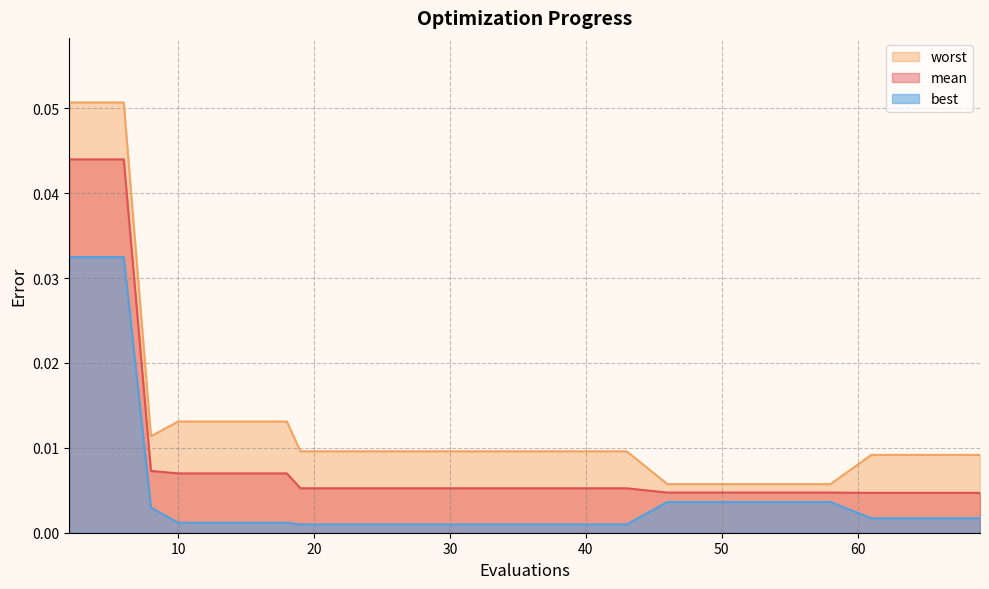

Reading left to right, transcribe all the data shown in this chart.

mean: 2=0.0	6=0.0	8=0.0	10=0.0	14=0.0	18=0.0	19=0.0	23=0.0	27=0.0	31=0.0	35=0.0	39=0.0	43=0.0	46=0.0	50=0.0	54=0.0	58=0.0	61=0.0	65=0.0	69=0.0
best: 2=0.0	6=0.0	8=0.0	10=0.0	14=0.0	18=0.0	19=0.0	23=0.0	27=0.0	31=0.0	35=0.0	39=0.0	43=0.0	46=0.0	50=0.0	54=0.0	58=0.0	61=0.0	65=0.0	69=0.0
worst: 2=0.1	6=0.1	8=0.0	10=0.0	14=0.0	18=0.0	19=0.0	23=0.0	27=0.0	31=0.0	35=0.0	39=0.0	43=0.0	46=0.0	50=0.0	54=0.0	58=0.0	61=0.0	65=0.0	69=0.0